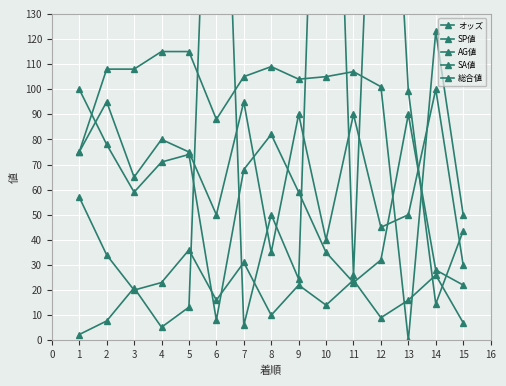

What is the difference between the maximum and minimum values in the オッズ series?

347.2